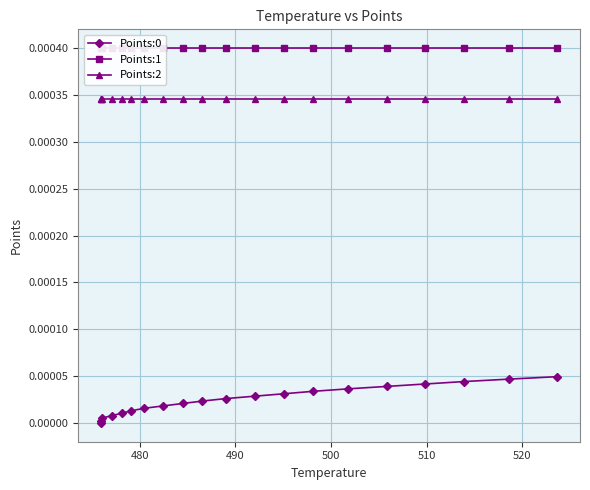

Which series has the largest total across all categories?

Points:1